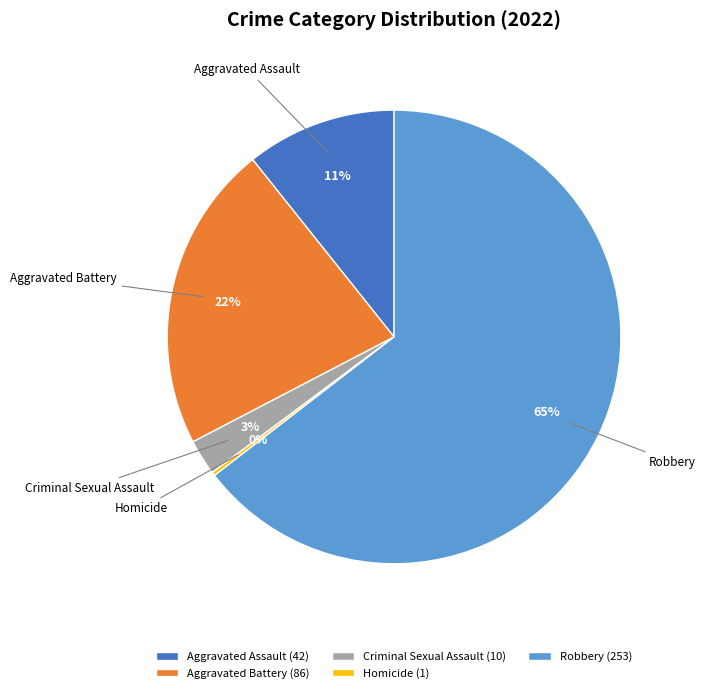

Does Robbery represent more than half of the total?

Yes